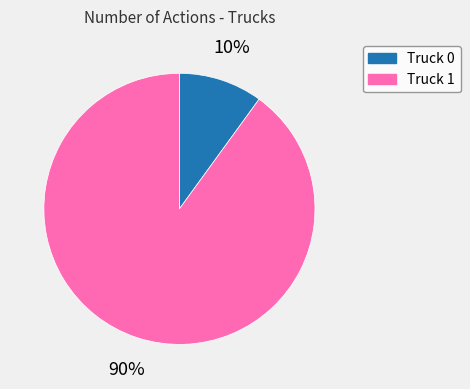

What is the ratio of the value at Truck 0 to the value at Truck 1?

0.1